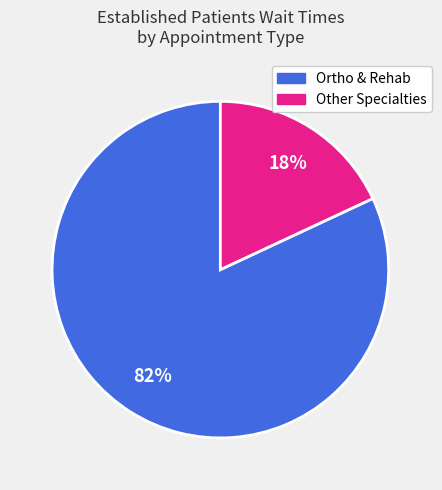

Do Ortho & Rehab and Other Specialties together represent more than half of the pie?

Yes